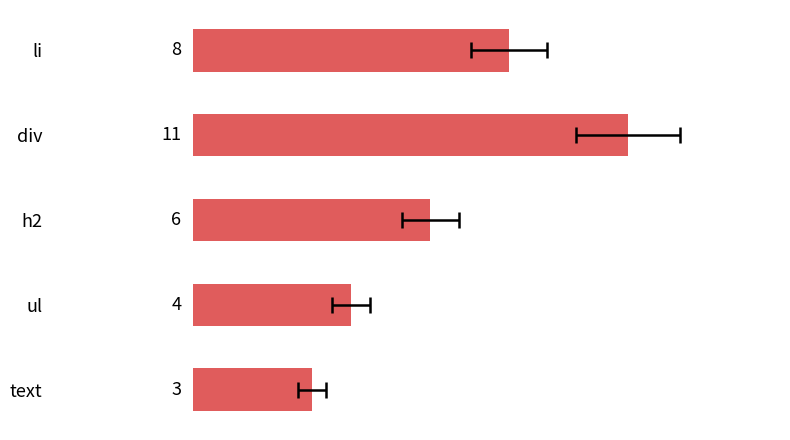

Does the chart contain any negative values?

No